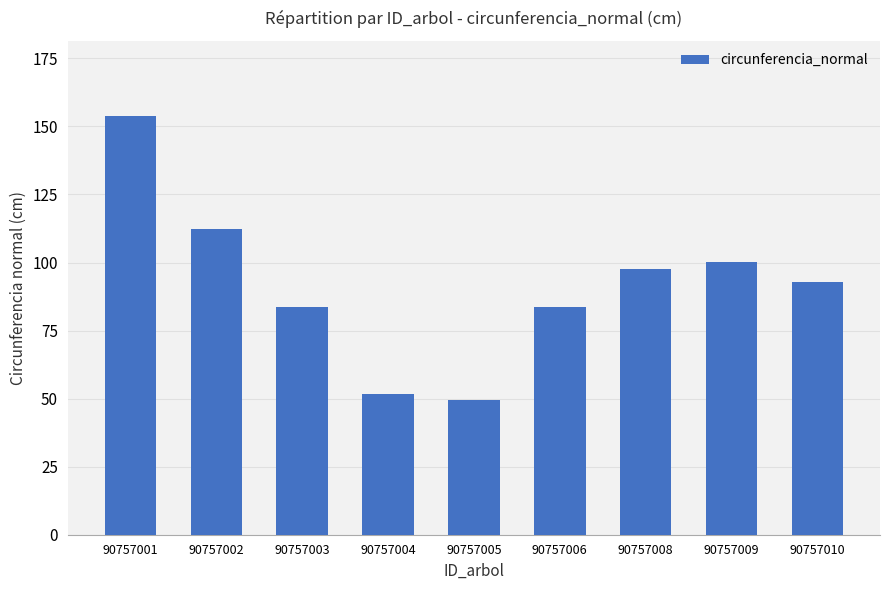

What is the difference between the values at 90757003 and 90757005?

33.9